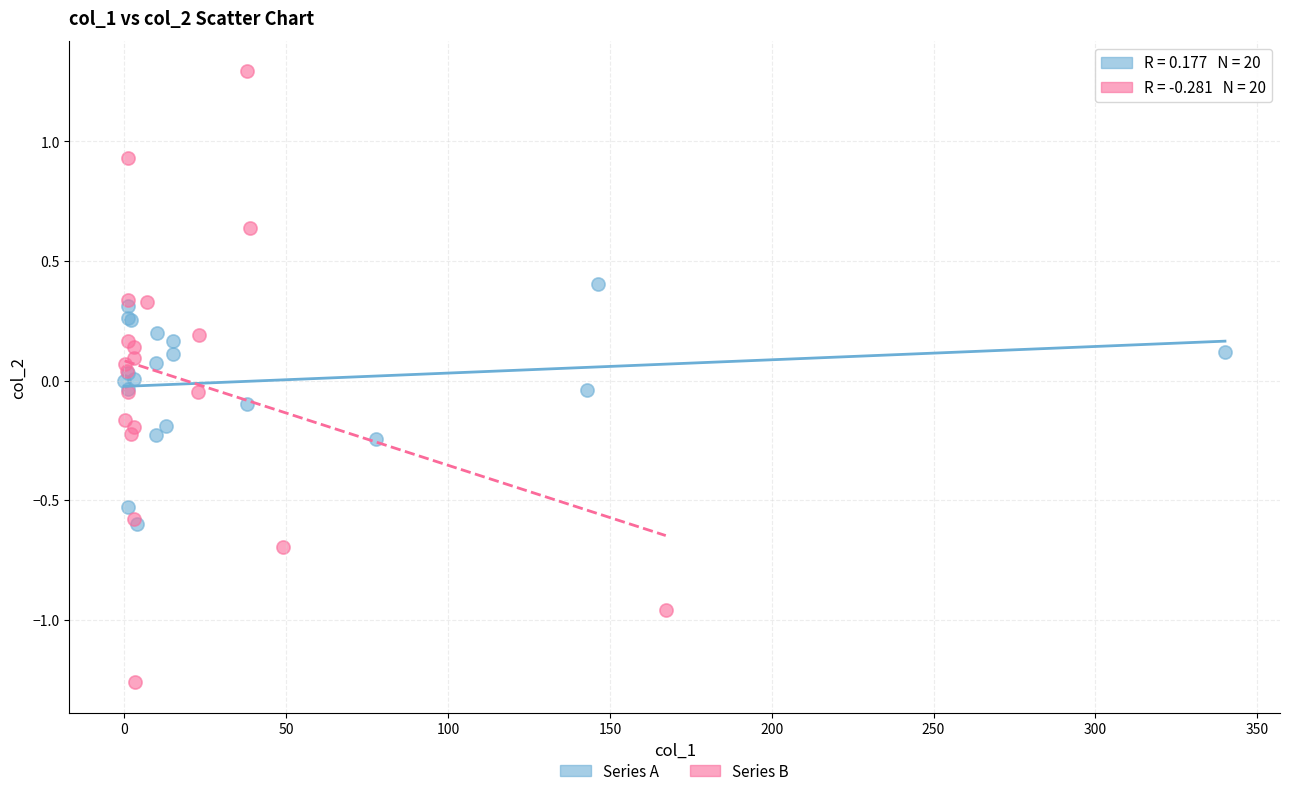

Which series contains the lowest Y value?

Series B